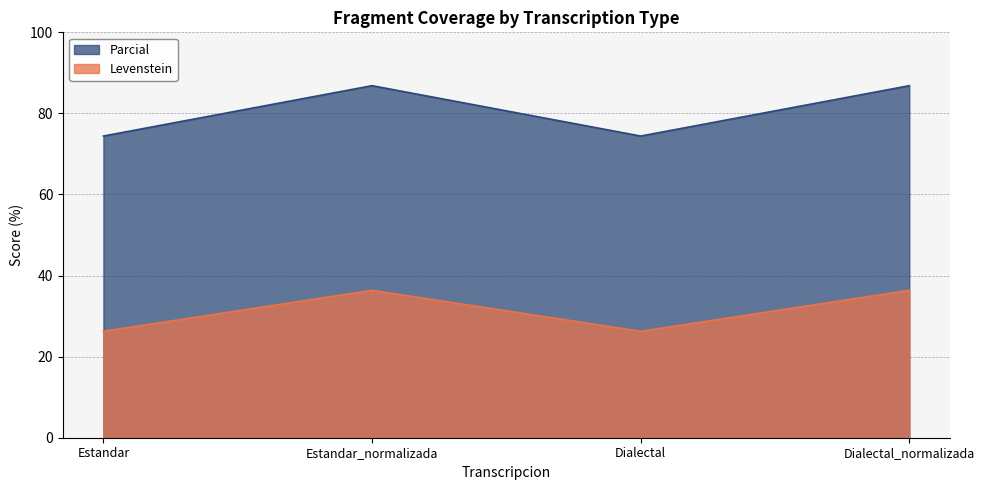

Reading right to left, what are all the values shown in this chart?

Levenstein: Dialectal_normalizada=36.4	Dialectal=26.2	Estandar_normalizada=36.4	Estandar=26.2
Parcial: Dialectal_normalizada=86.8	Dialectal=74.4	Estandar_normalizada=86.8	Estandar=74.4